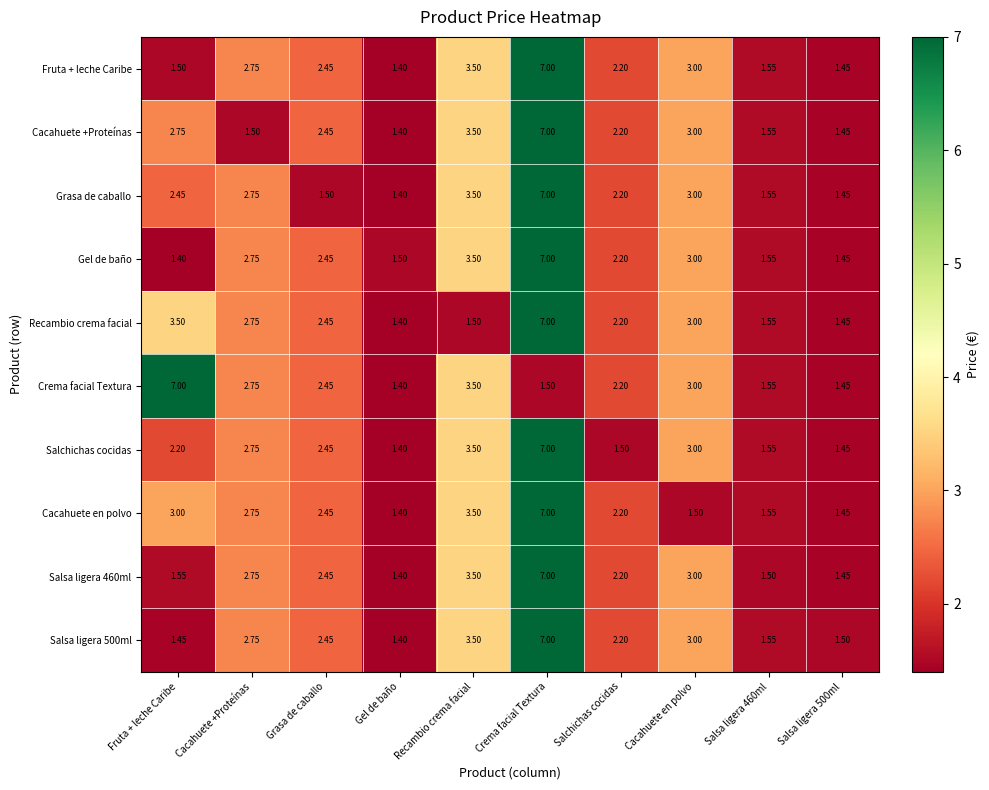

Which category has the lowest value in the Recambio crema facial series?

Gel de baño